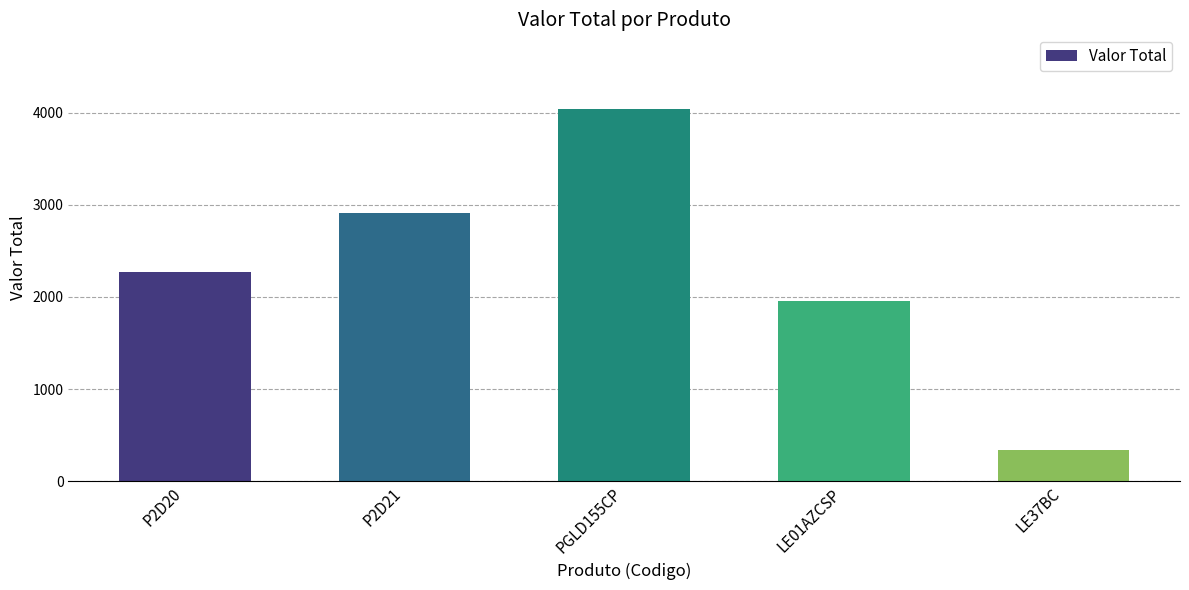

What is the difference between the second highest and minimum values?

2568.8